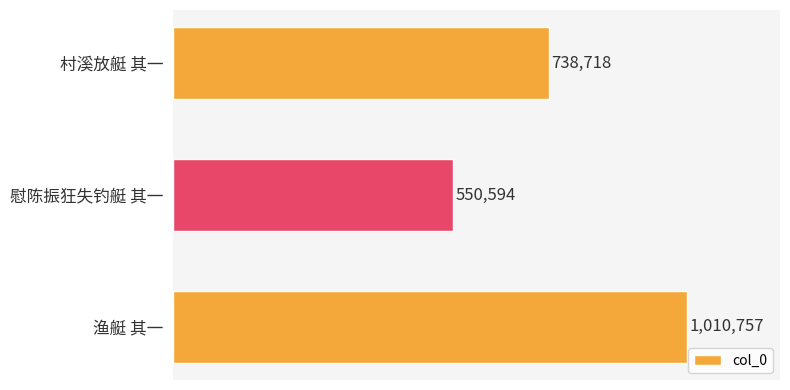

List the labels in order of value, largest first.

渔艇 其一, 村溪放艇 其一, 慰陈振狂失钓艇 其一